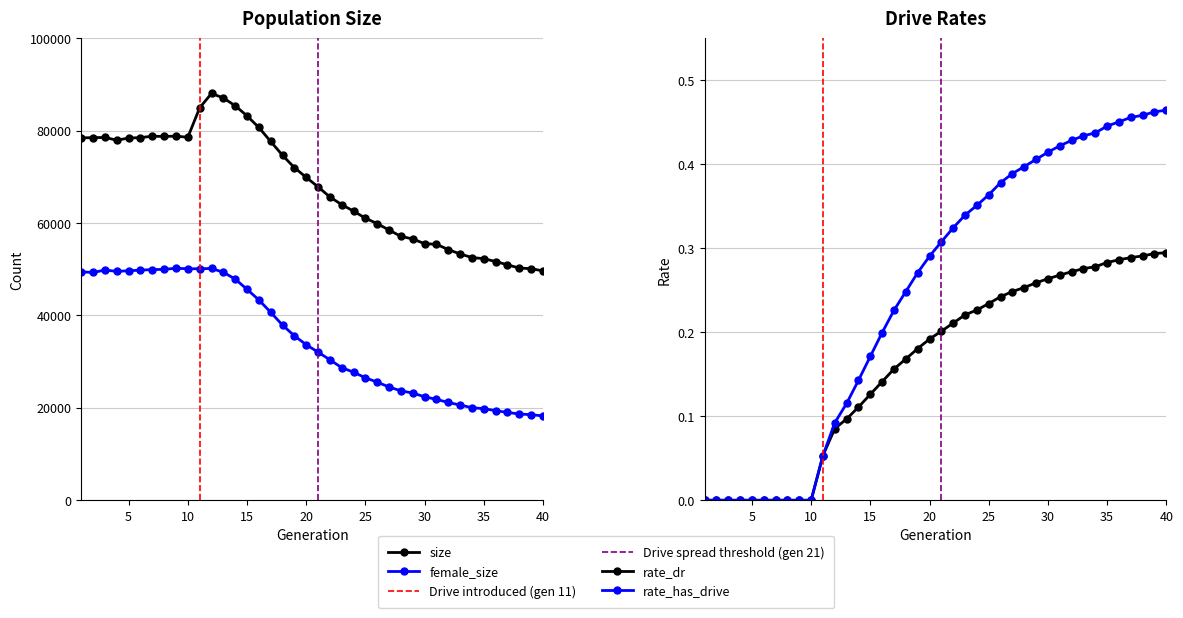

At which category does the chart reach its peak across all series?

12